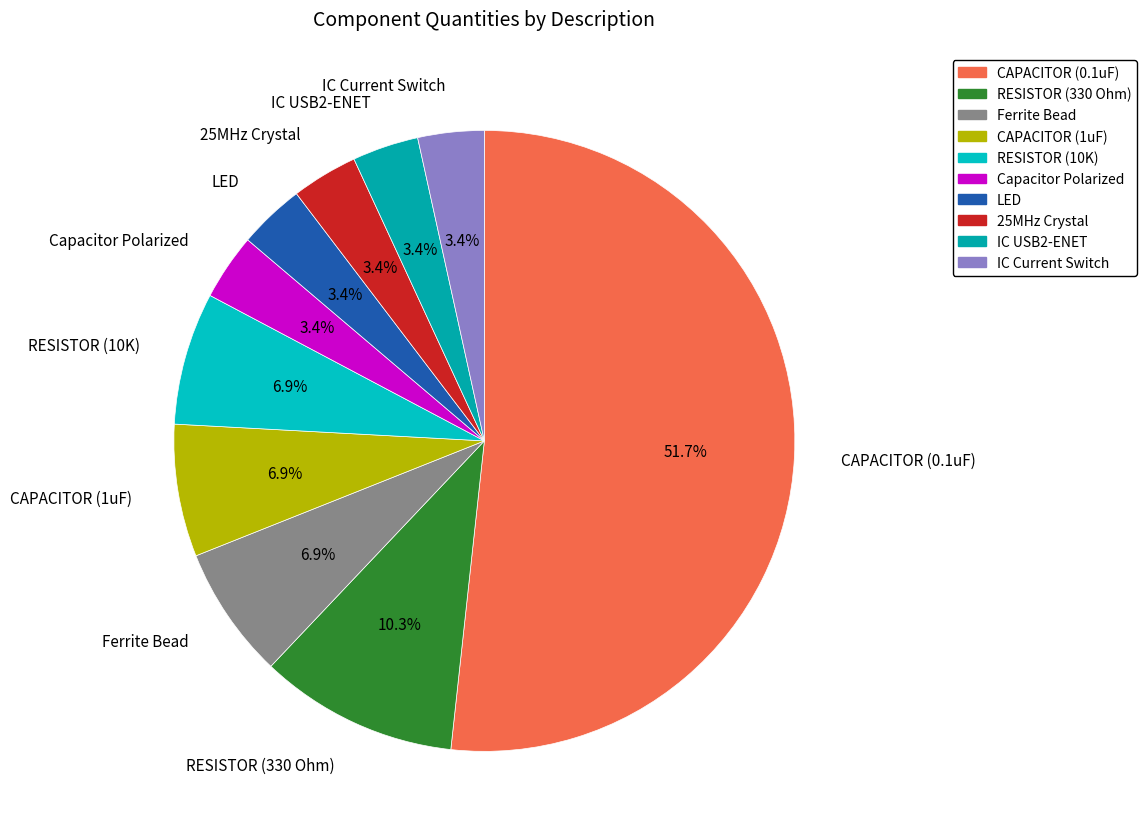

What is the largest slice in the pie chart?

CAPACITOR (0.1uF)